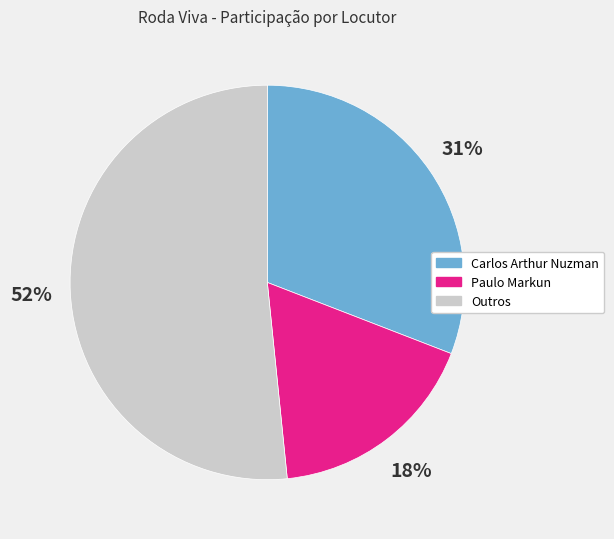

Which has a higher value, Carlos Arthur Nuzman or Paulo Markun?

Carlos Arthur Nuzman